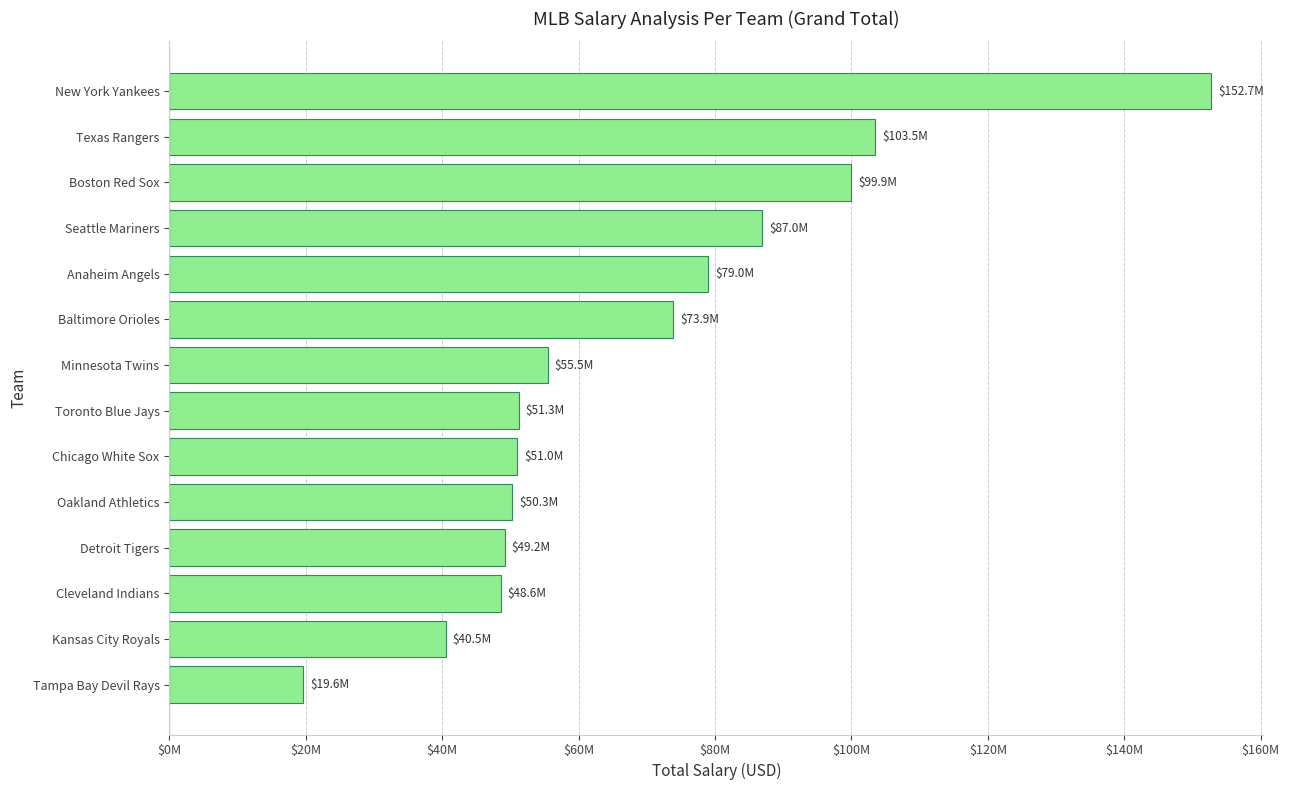

Are the bars horizontal?

Yes